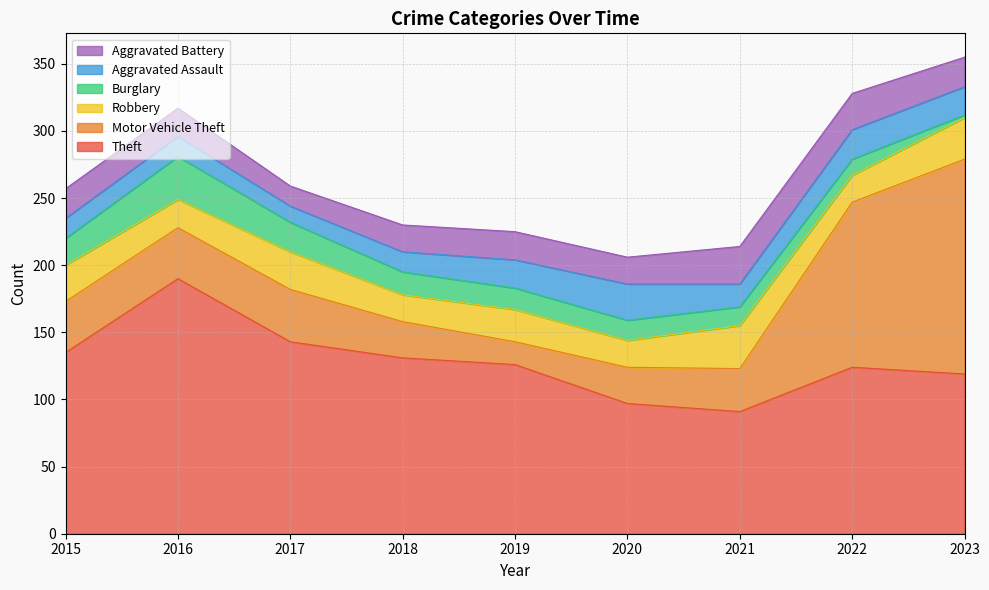

True or false: Motor Vehicle Theft and Robbery cross at least once.

True